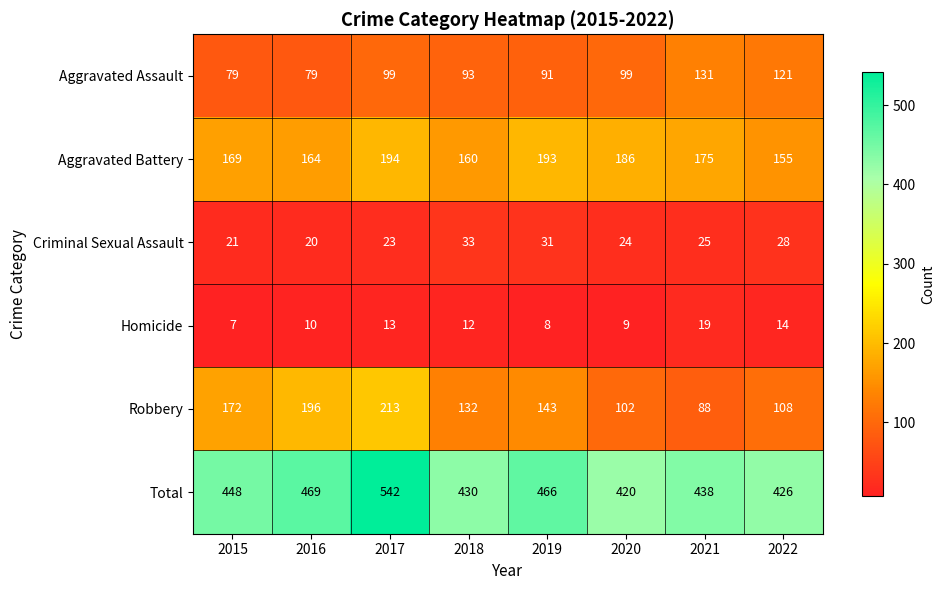

Which series has the largest total across all categories?

Total